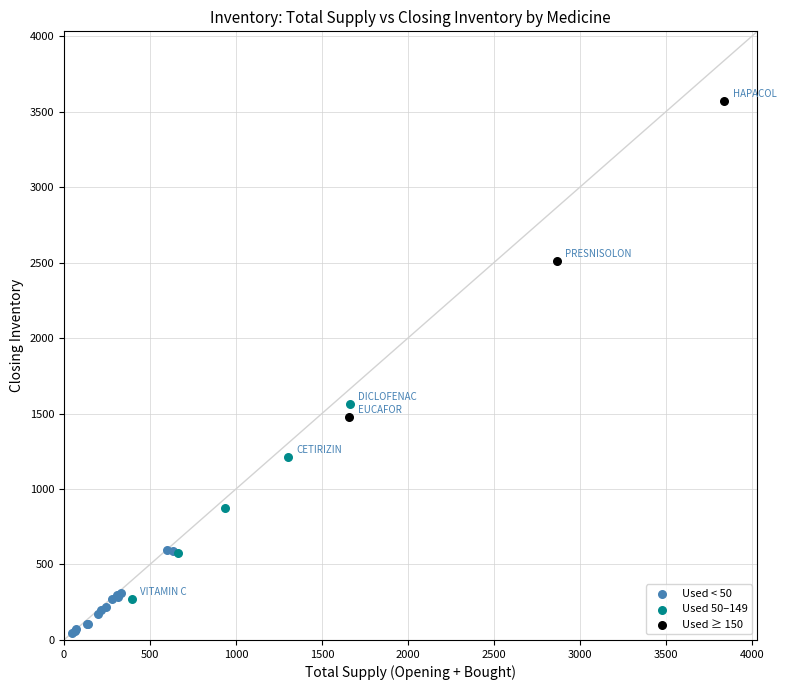

Which series reaches the minimum Y coordinate?

Used < 50